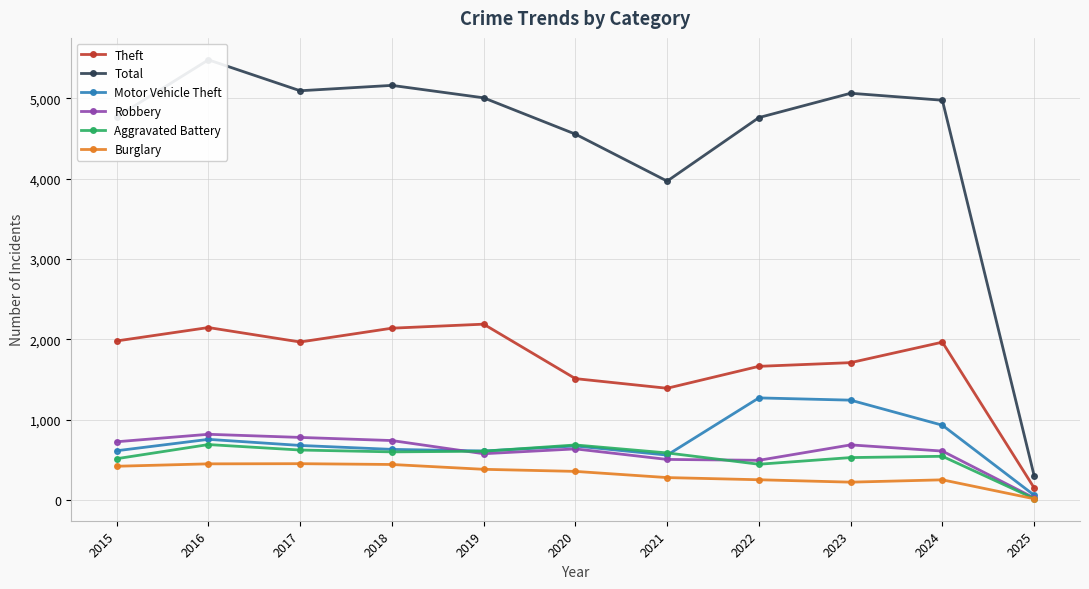

True or false: Robbery and Theft cross at least once.

False